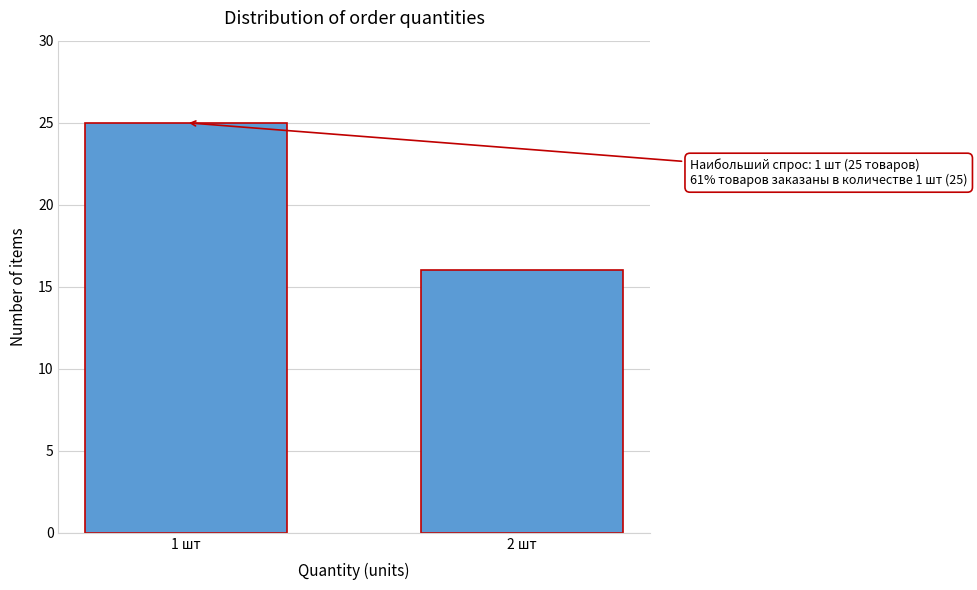

Reading right to left, list all the values displayed in this chart.

2 шт=16	1 шт=25